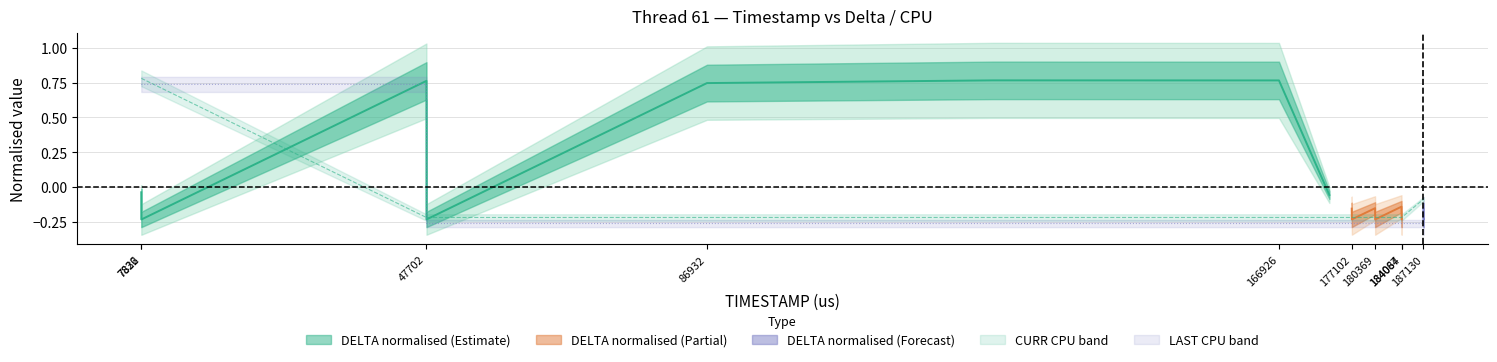

After their last crossing, which series has the higher values: LAST CPU or CURR CPU?

CURR CPU